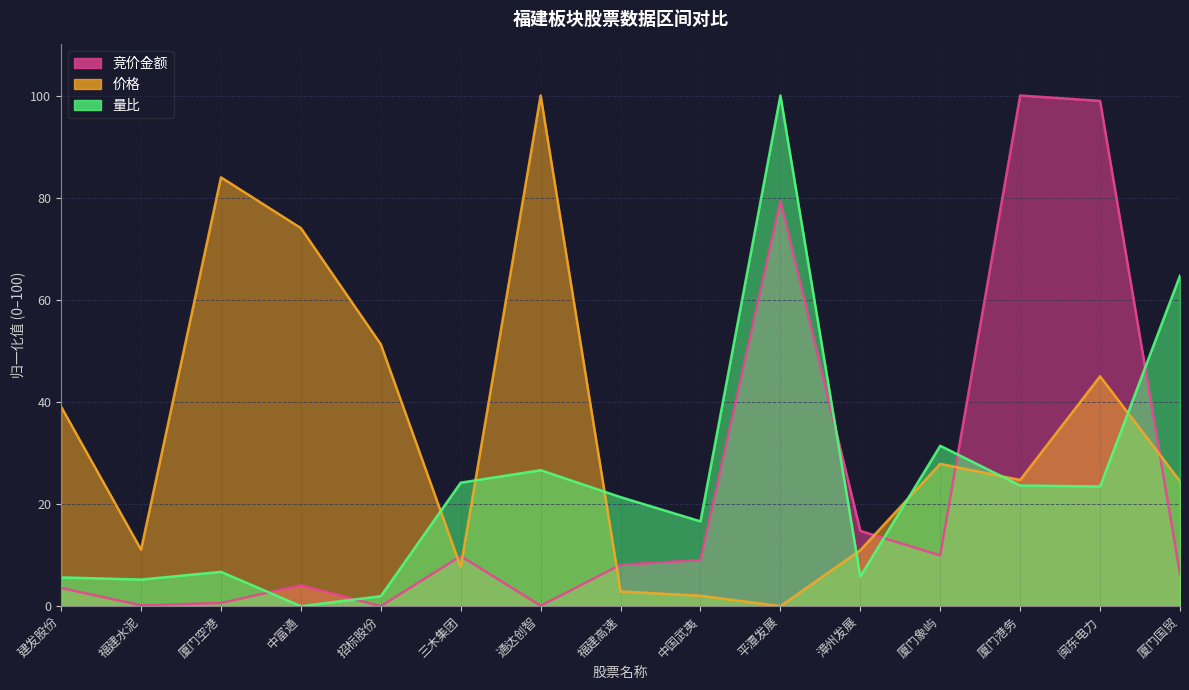

What is the label of the 2nd point from the left?

福建水泥